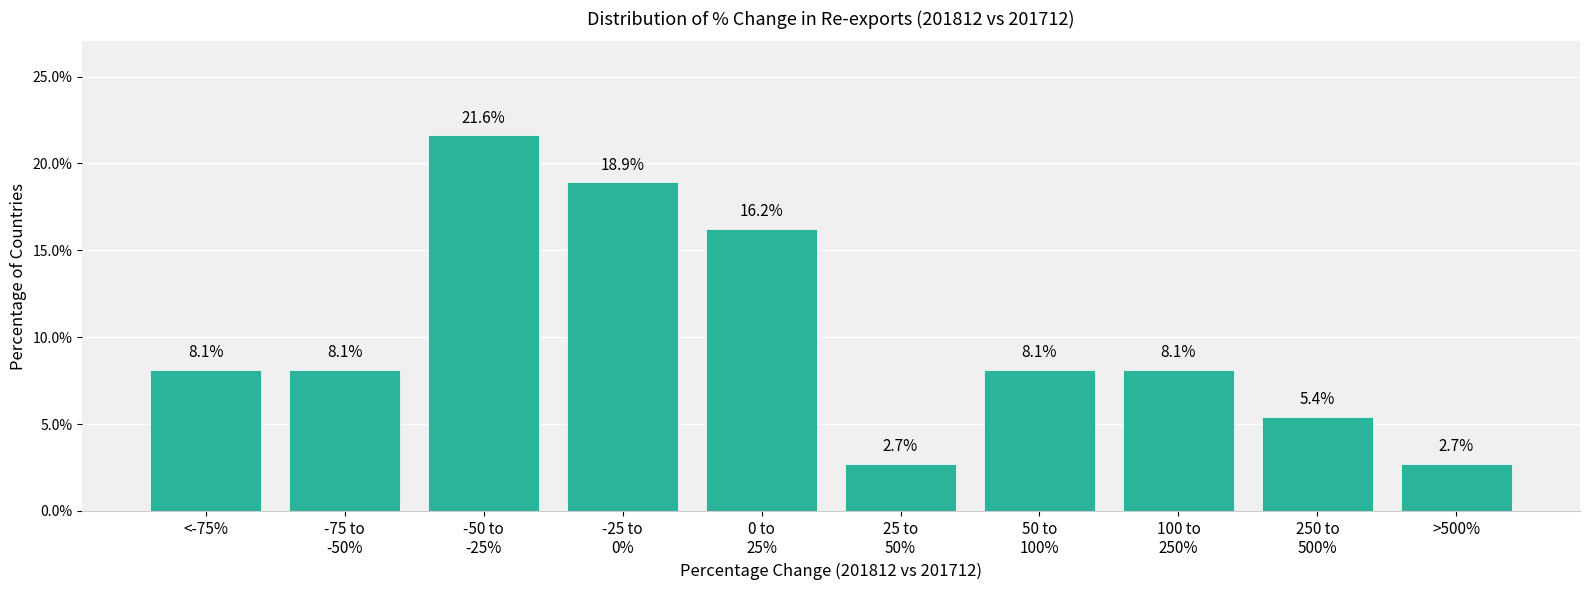

Reading right to left, transcribe all the data shown in this chart.

2.7	5.4	8.1	8.1	2.7	16.2	18.9	21.6	8.1	8.1